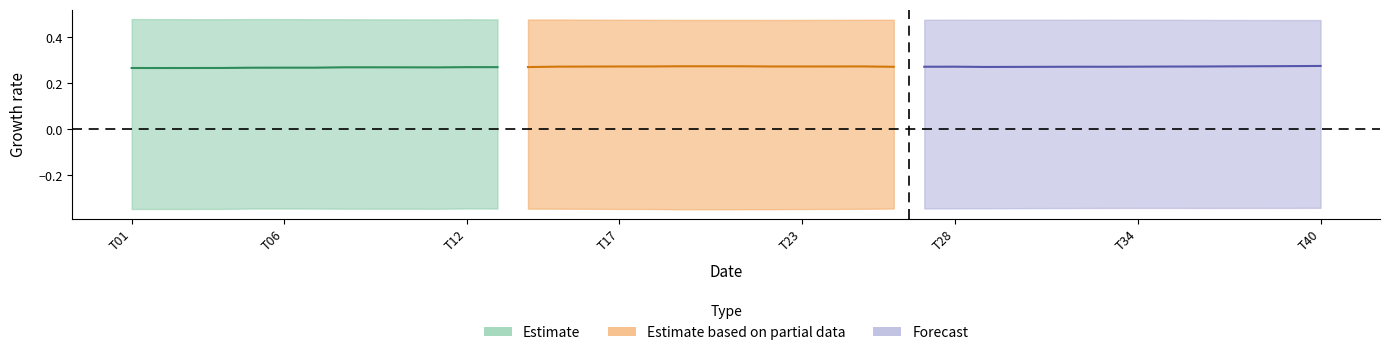

Between 24 and 38, which is larger?

38